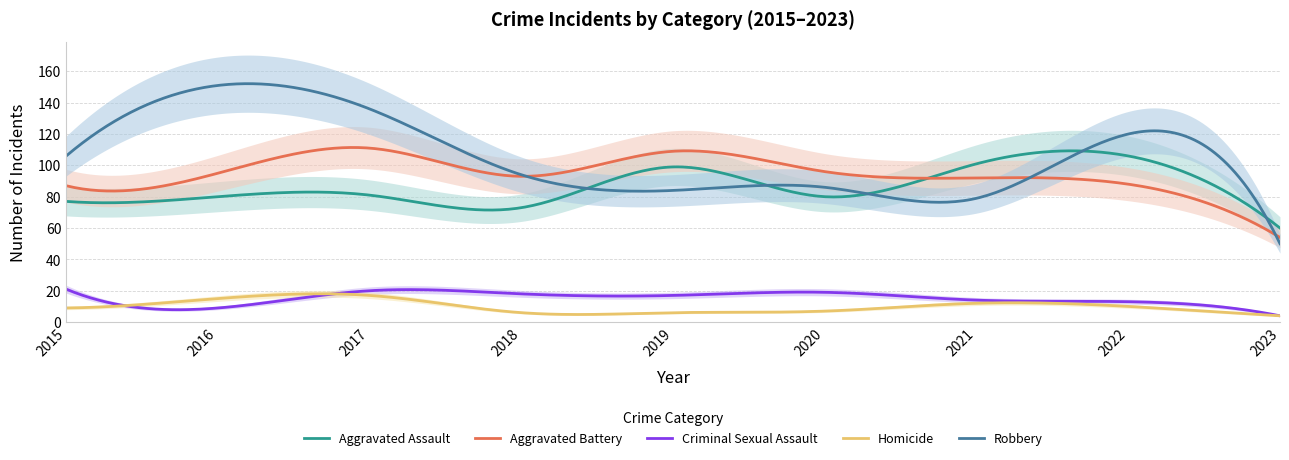

True or false: Aggravated Assault and Homicide intersect in this chart.

False